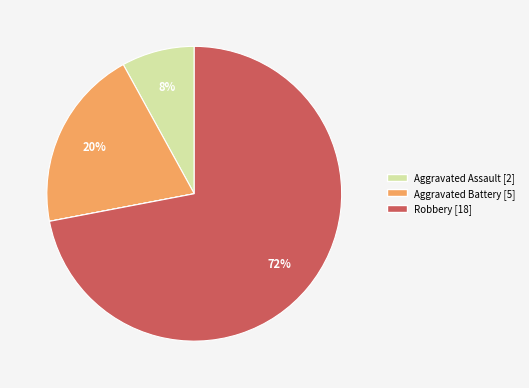

Does any single category account for the majority?

Yes